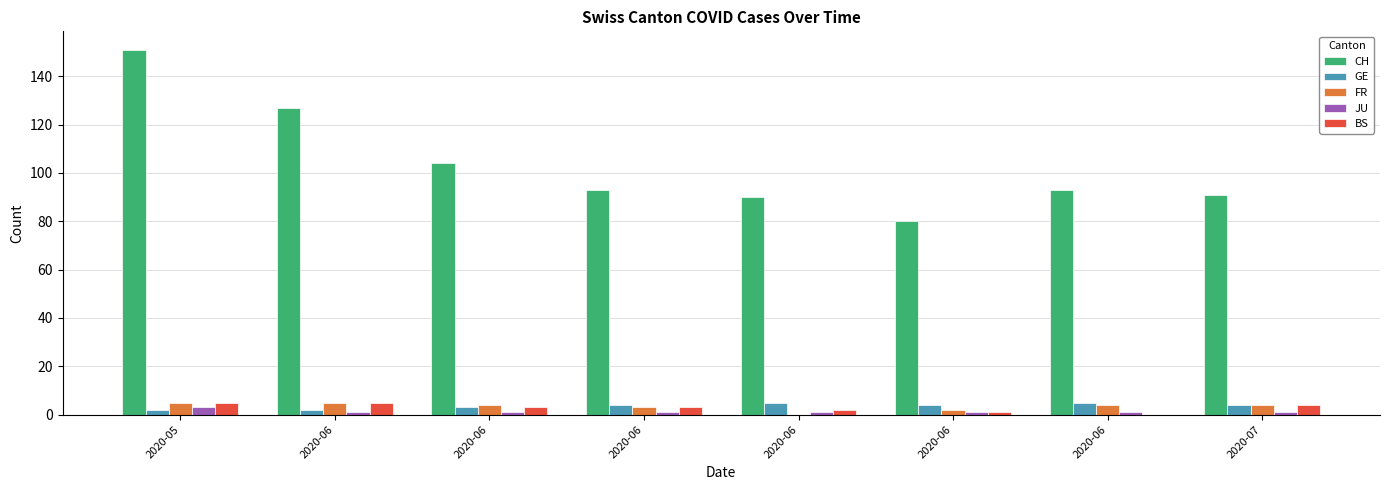

What are all the series names shown in the legend?

CH, GE, FR, JU, BS